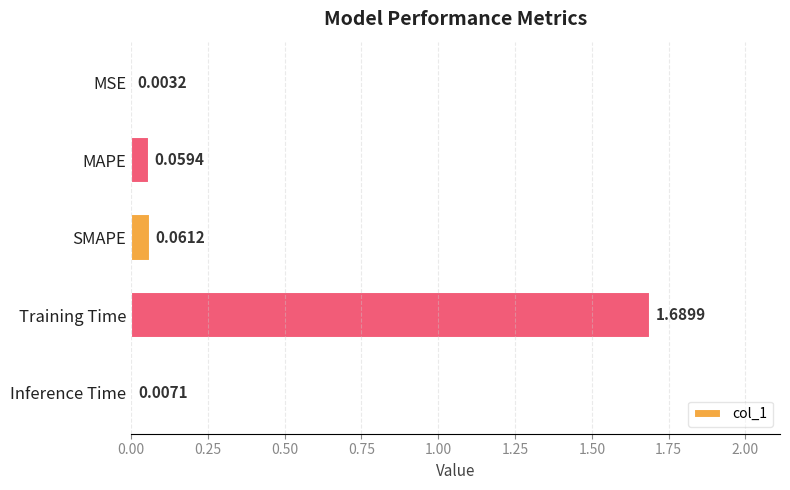

Which label corresponds to the largest value in the chart?

Training Time